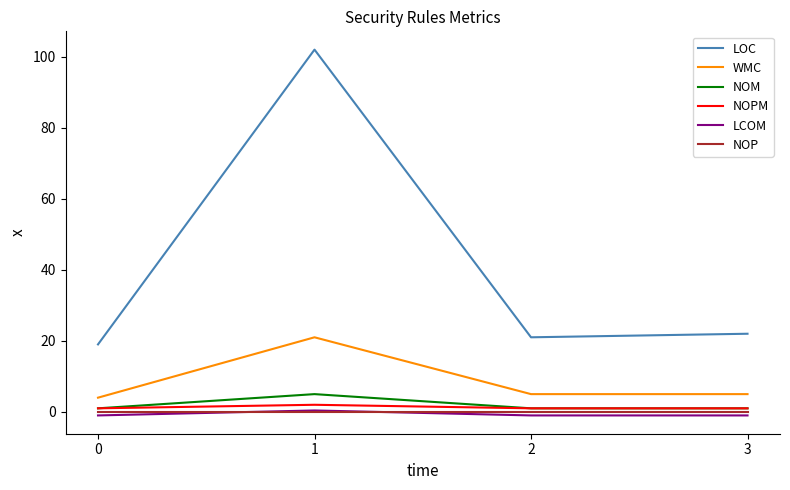

Is the value of LCOM at 0 greater than the value of NOPM at 1?

No